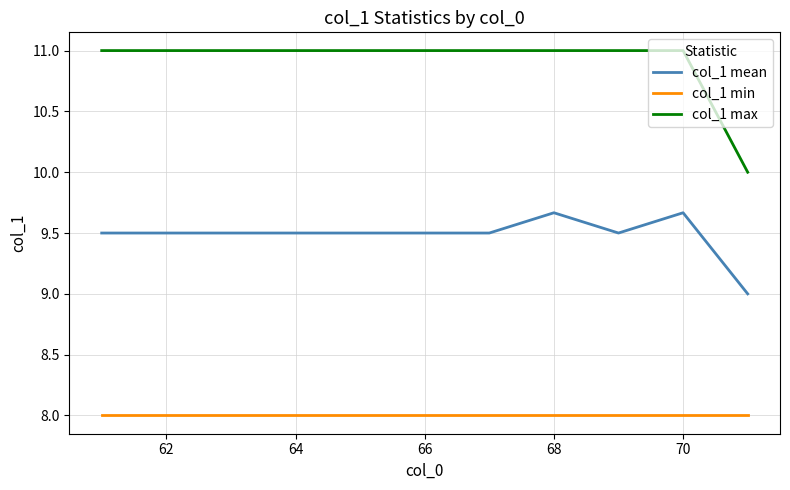

What is the difference between the maximum and minimum values in the col_1 max series?

1.0